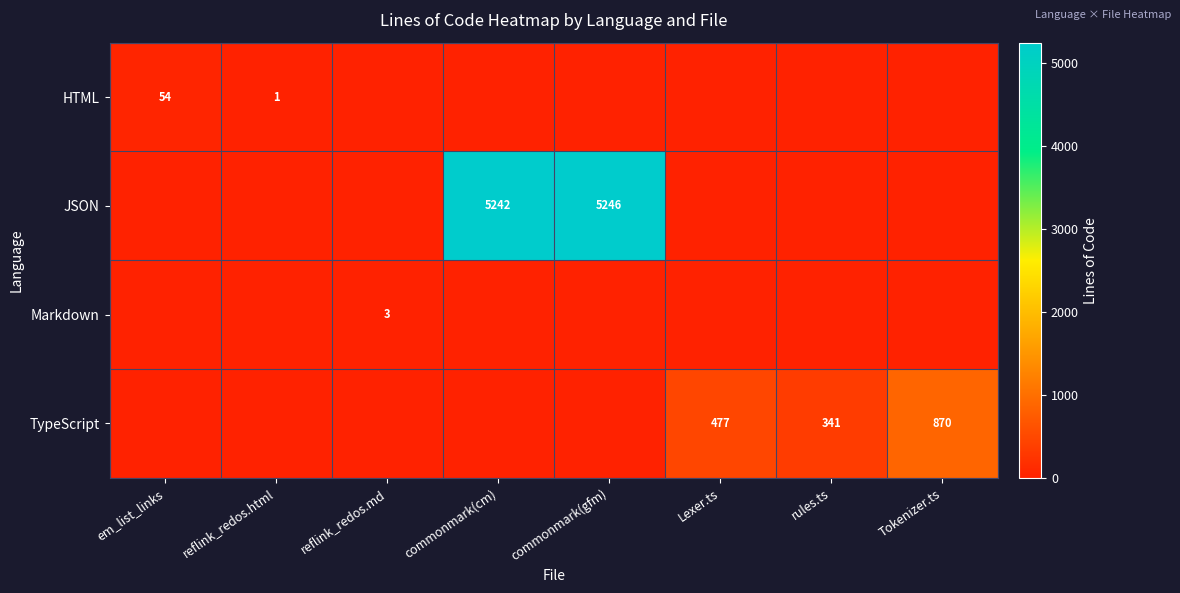

What is the difference between the TypeScript values at rules.ts and Tokenizer.ts?

529